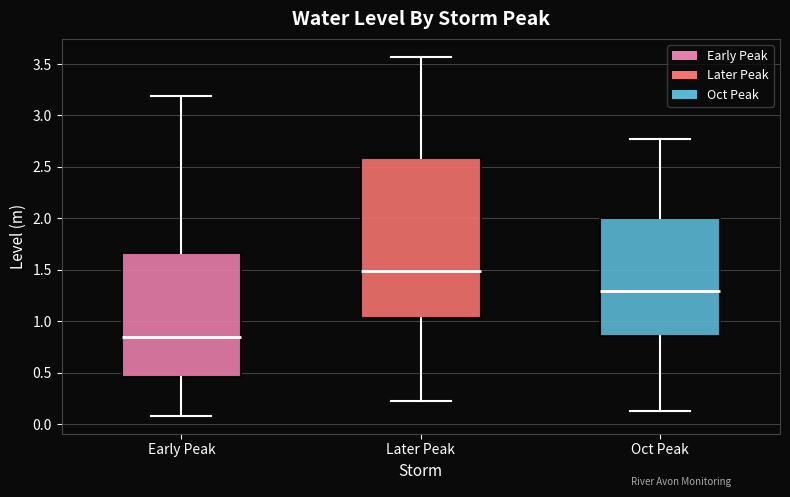

Where does the median line of the box for Oct Peak sit on the y-axis? The values are not printed on the chart, so give them approximately, as read against the axis.

1.30